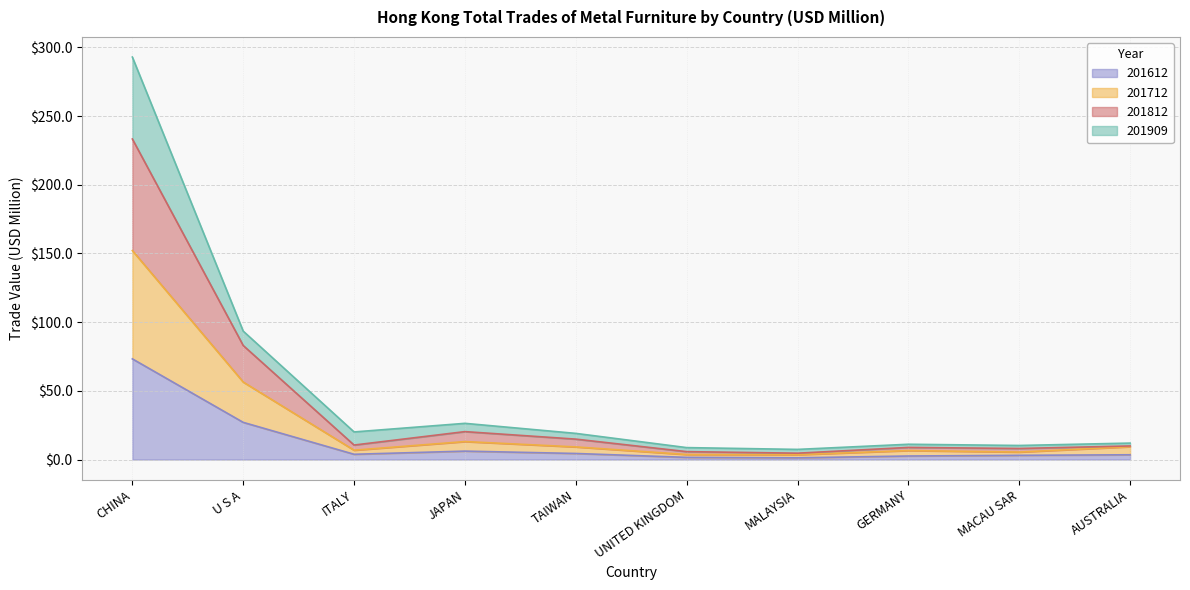

How many values in the 201612 series exceed 3?

7